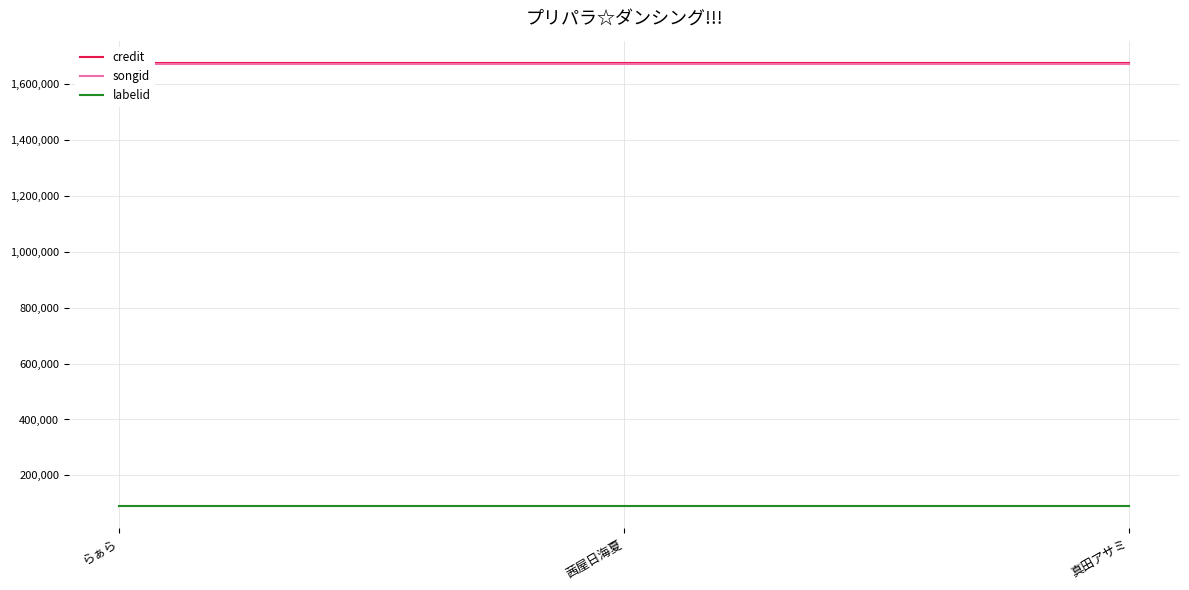

Which series has the largest range (max minus min)?

credit